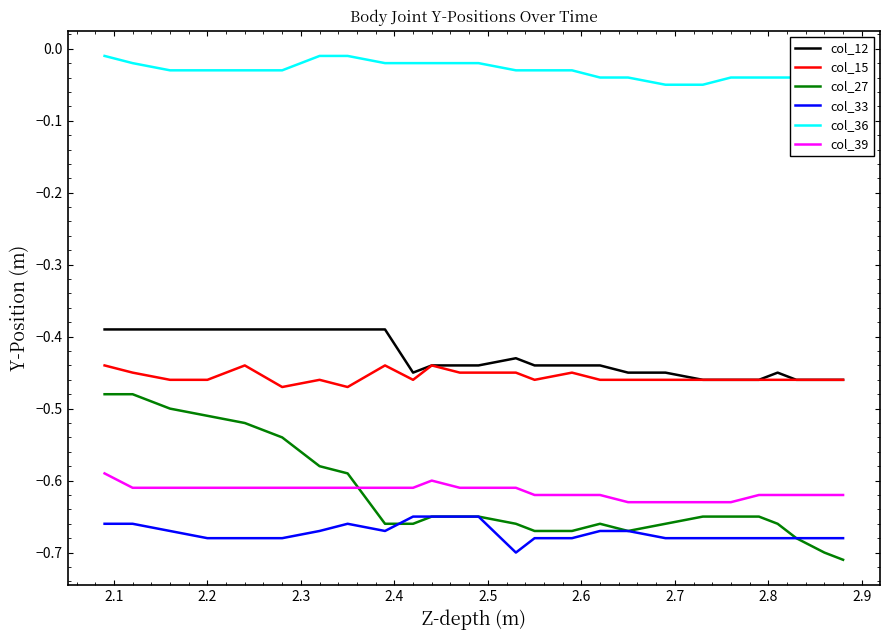

Does the chart have visible grid lines?

No